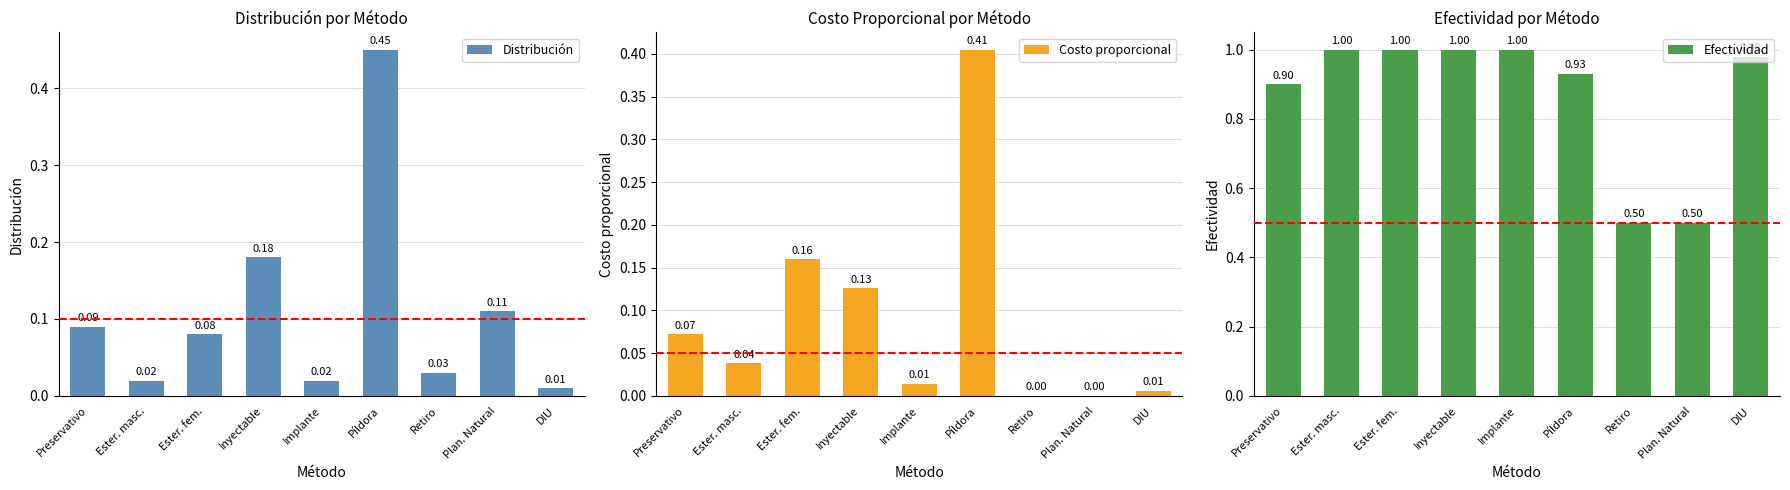

Which series has the largest range (max minus min)?

Efectividad